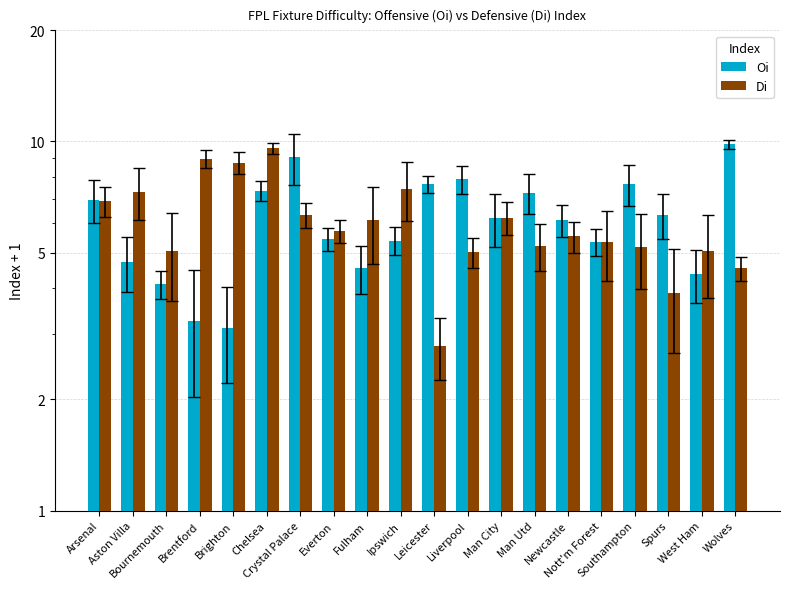

Which series changed the most between Brentford and Newcastle?

Di